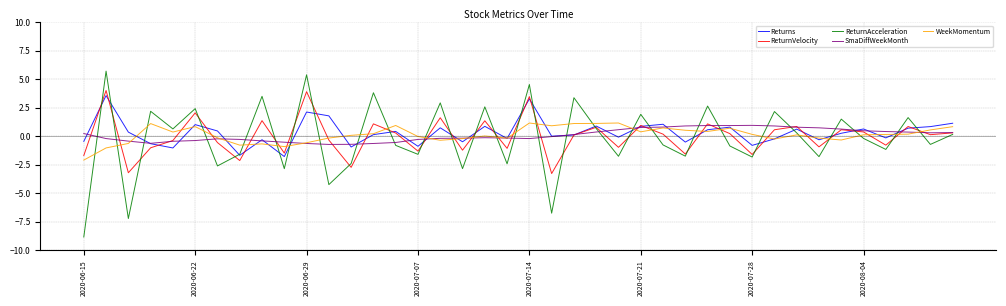

At how many categories does at least one series exceed -7?

40